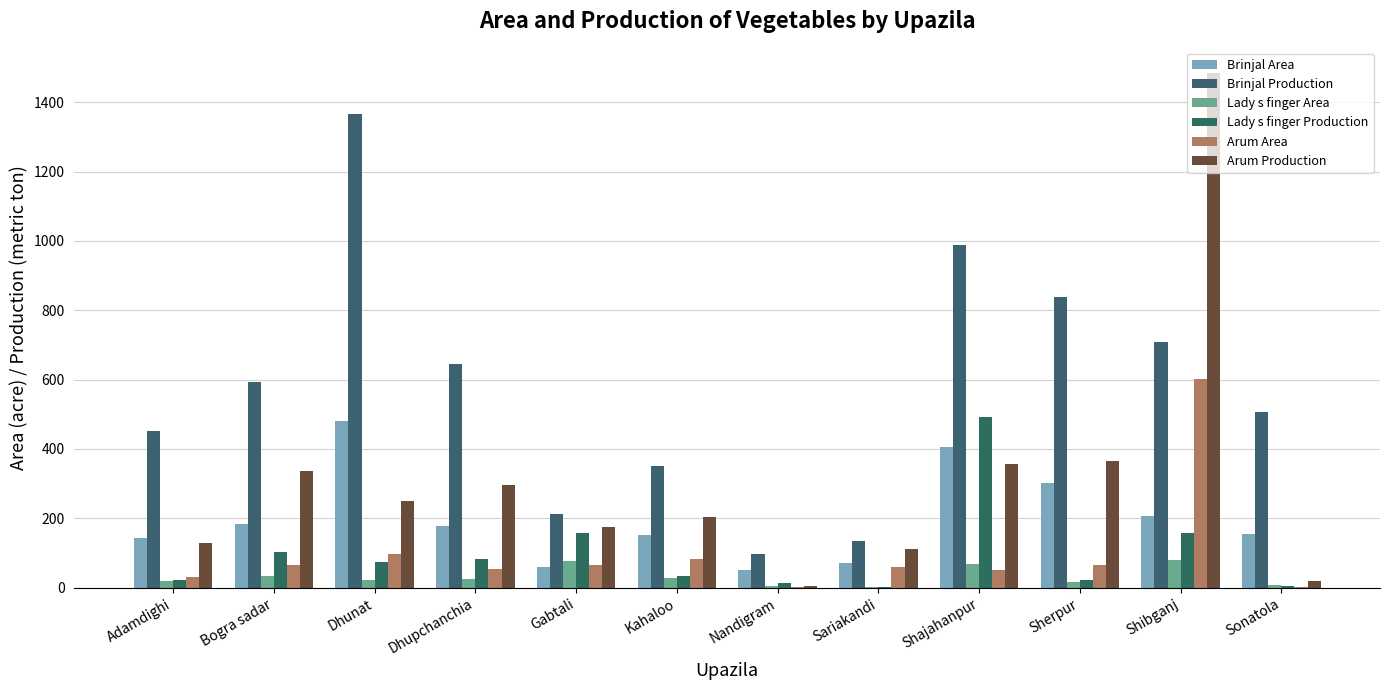

At which label is Lady s finger Production closest to 247?

Shibganj